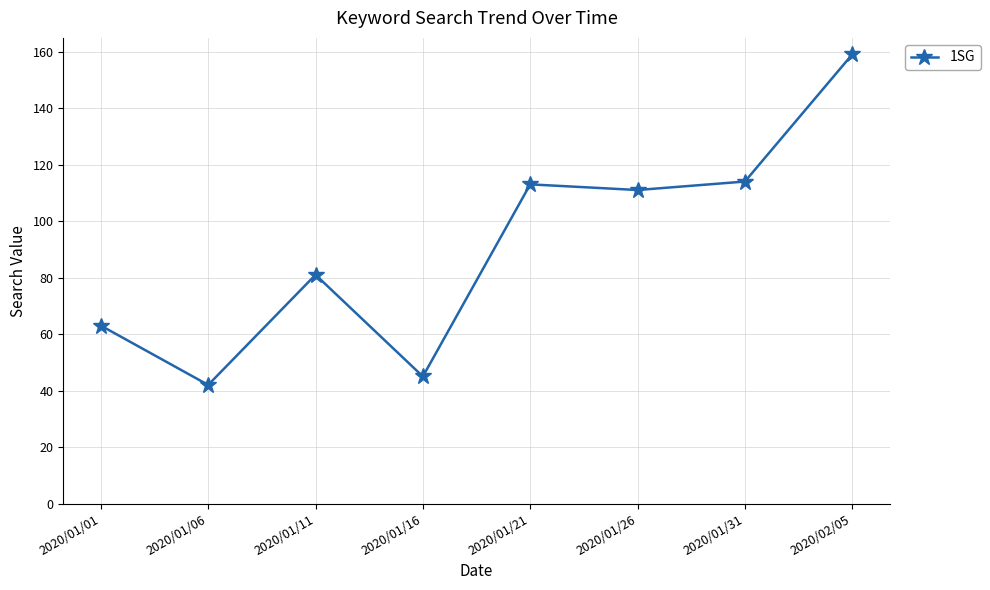

How many data points are less than 111?

4